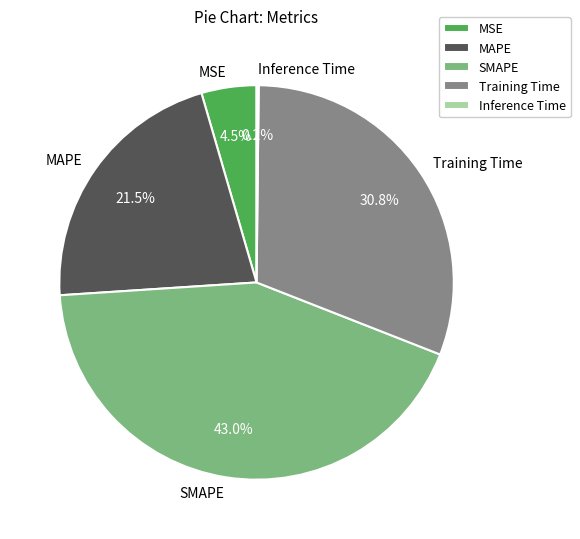

Which slice is the largest?

SMAPE